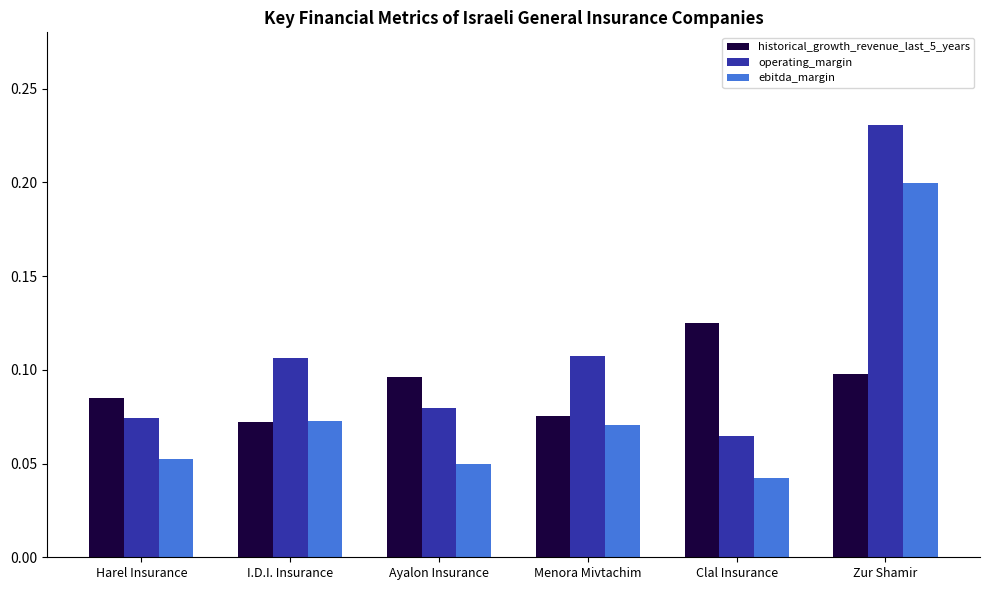

At how many categories does at least one series exceed 0?

6